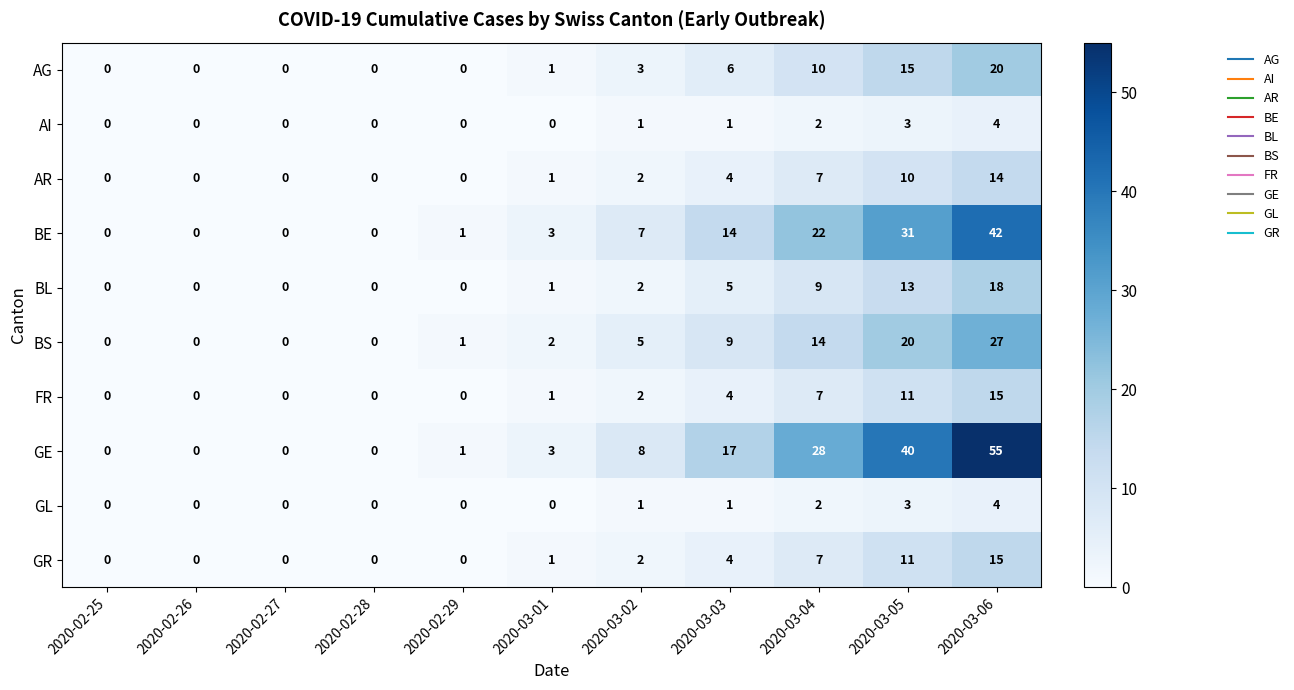

Which series changed the most between 2020-02-27 and 2020-03-03?

GE